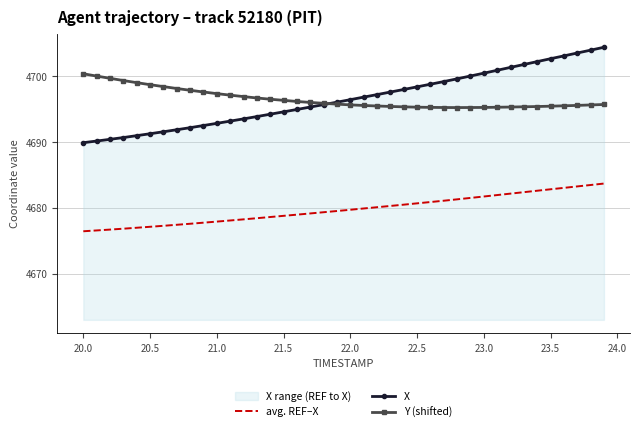

True or false: X has more than 2 points higher than both neighbors.

False